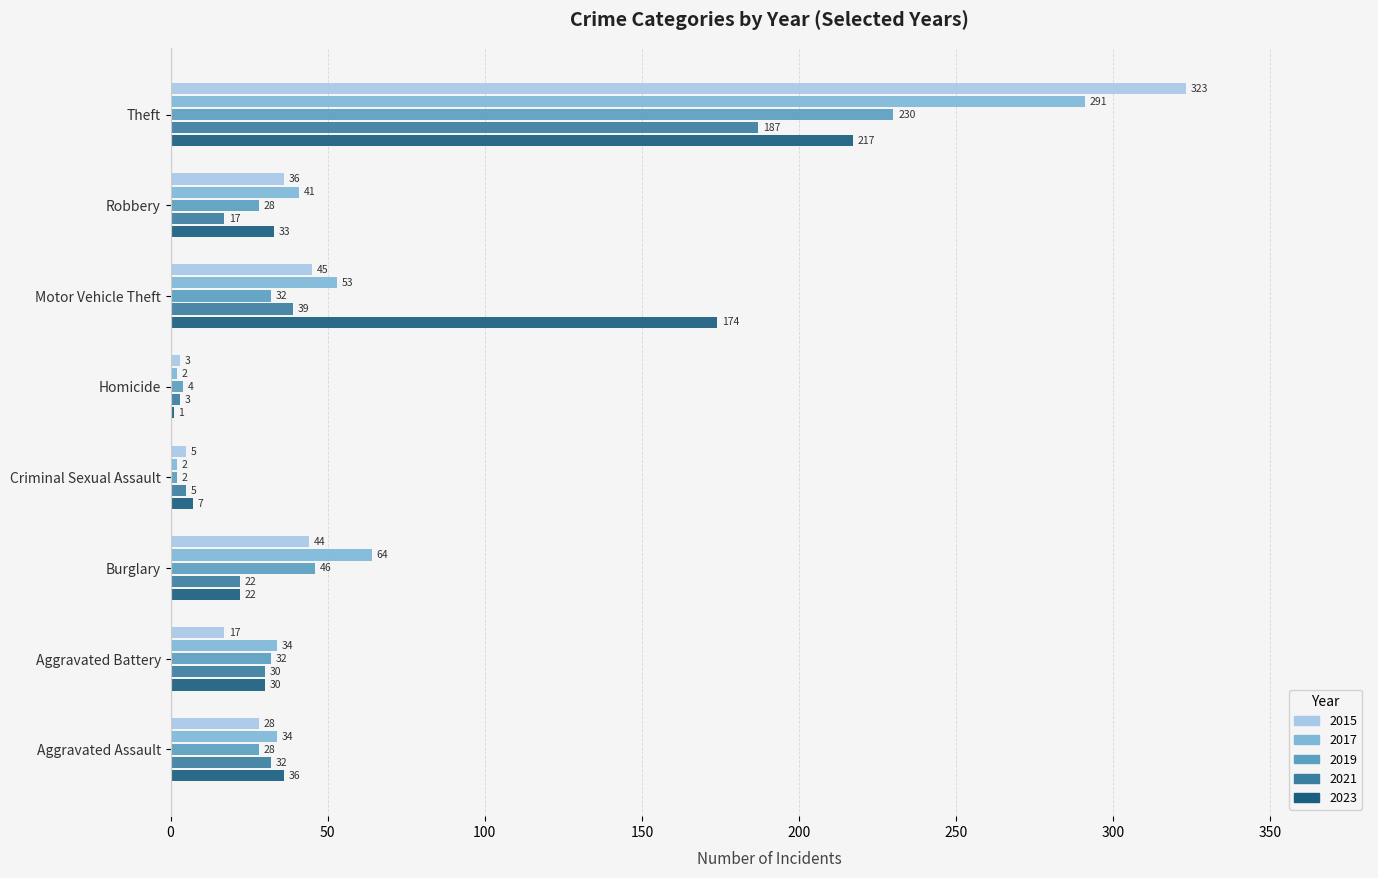

The 2017 series shows 2 at Homicide. True or false?

True